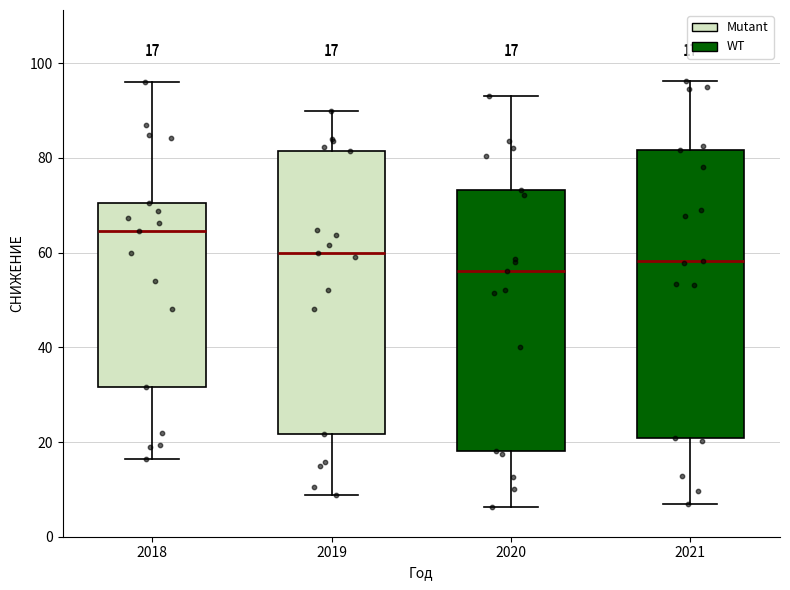

Which box has the highest median line?

2018